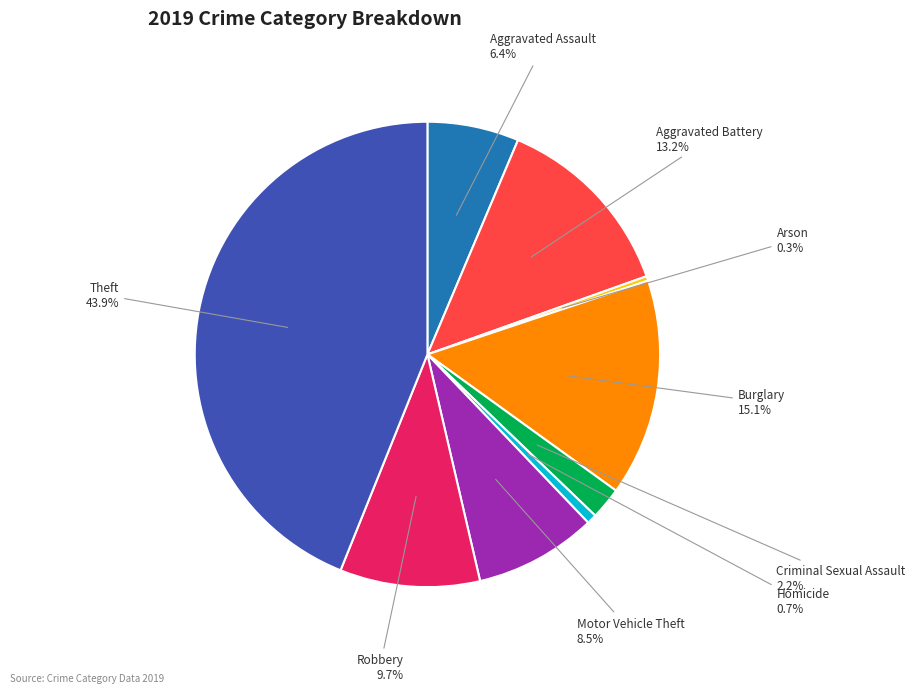

Which category has the biggest portion of the pie?

Theft